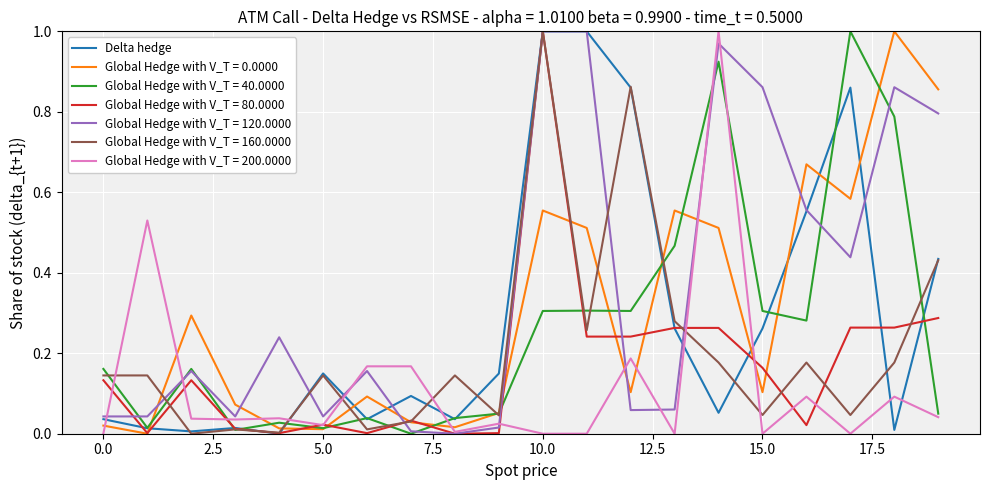

Which series has the largest total across all categories?

Global Hedge with V_T = 120.0000